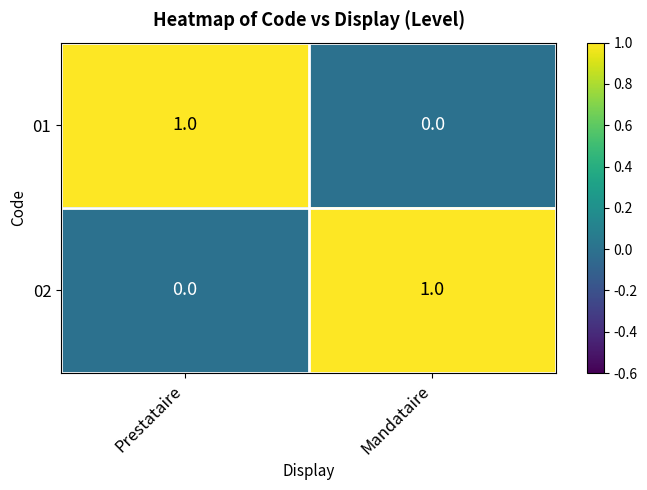

Is it true that 02 equals 1 at Mandataire?

True